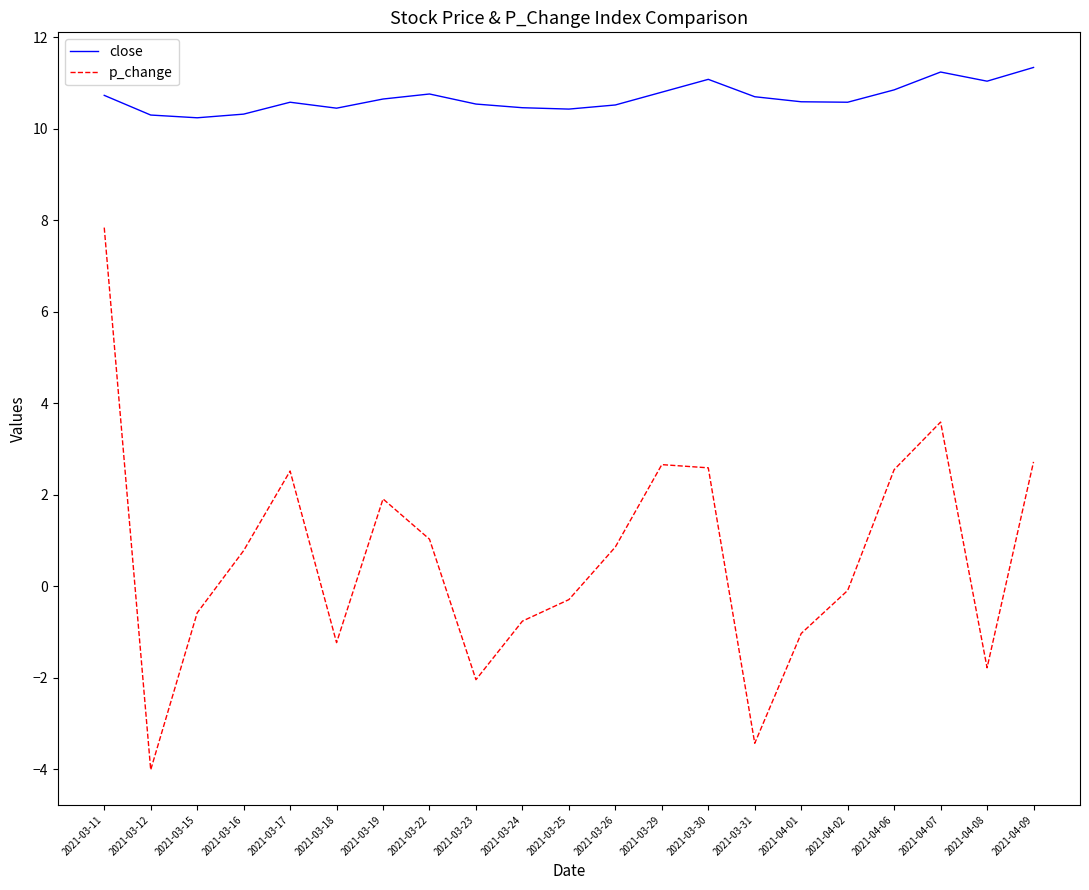

What is the minimum value shown in the chart?

-4.0